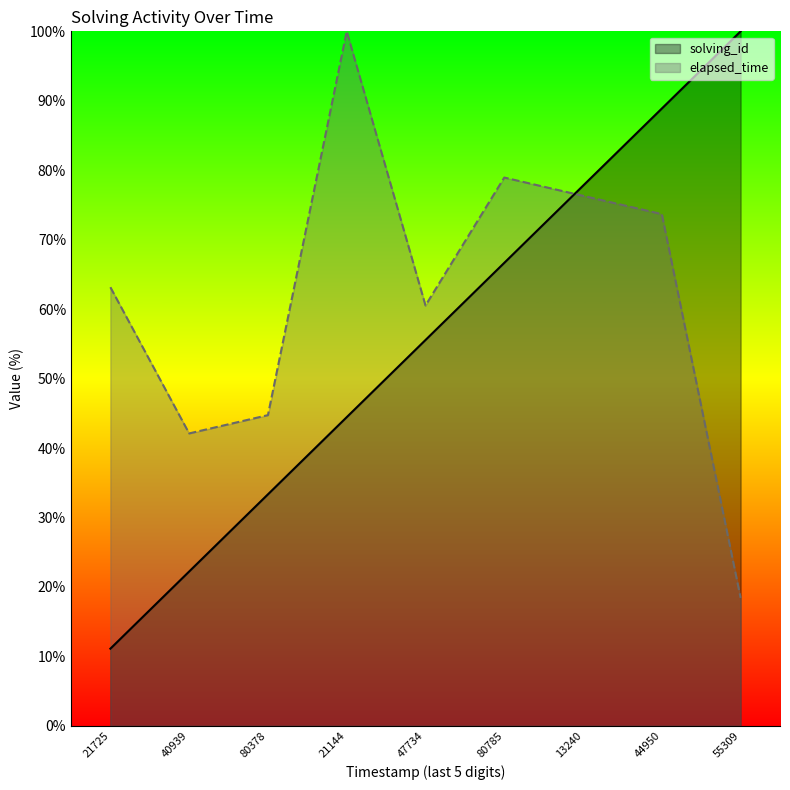

True or false: elapsed_time has a value of 73.7 at 44950.

True